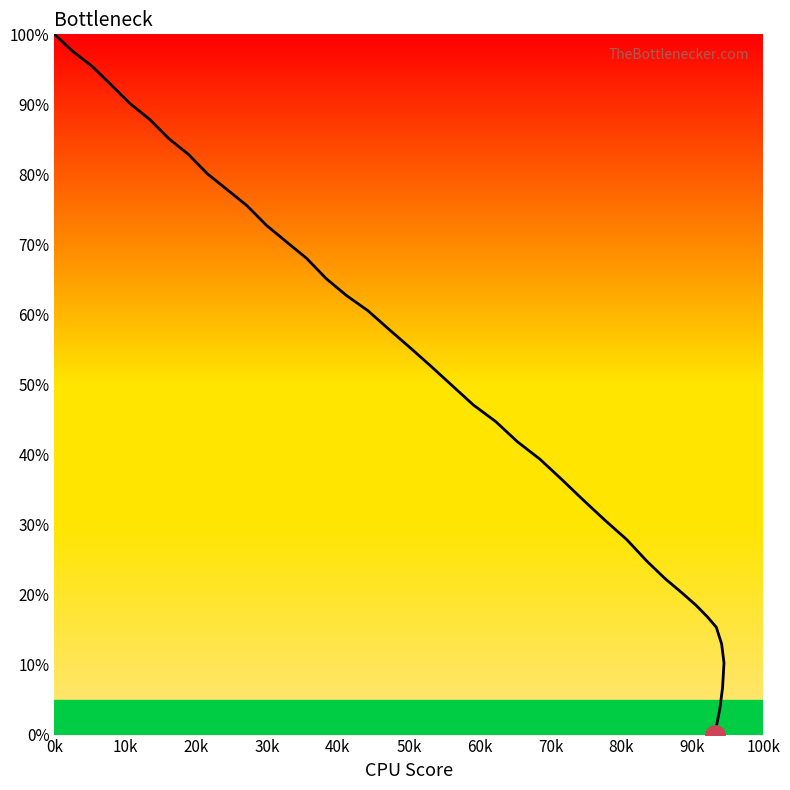

What is the value of the 4th point from the left?

92.9